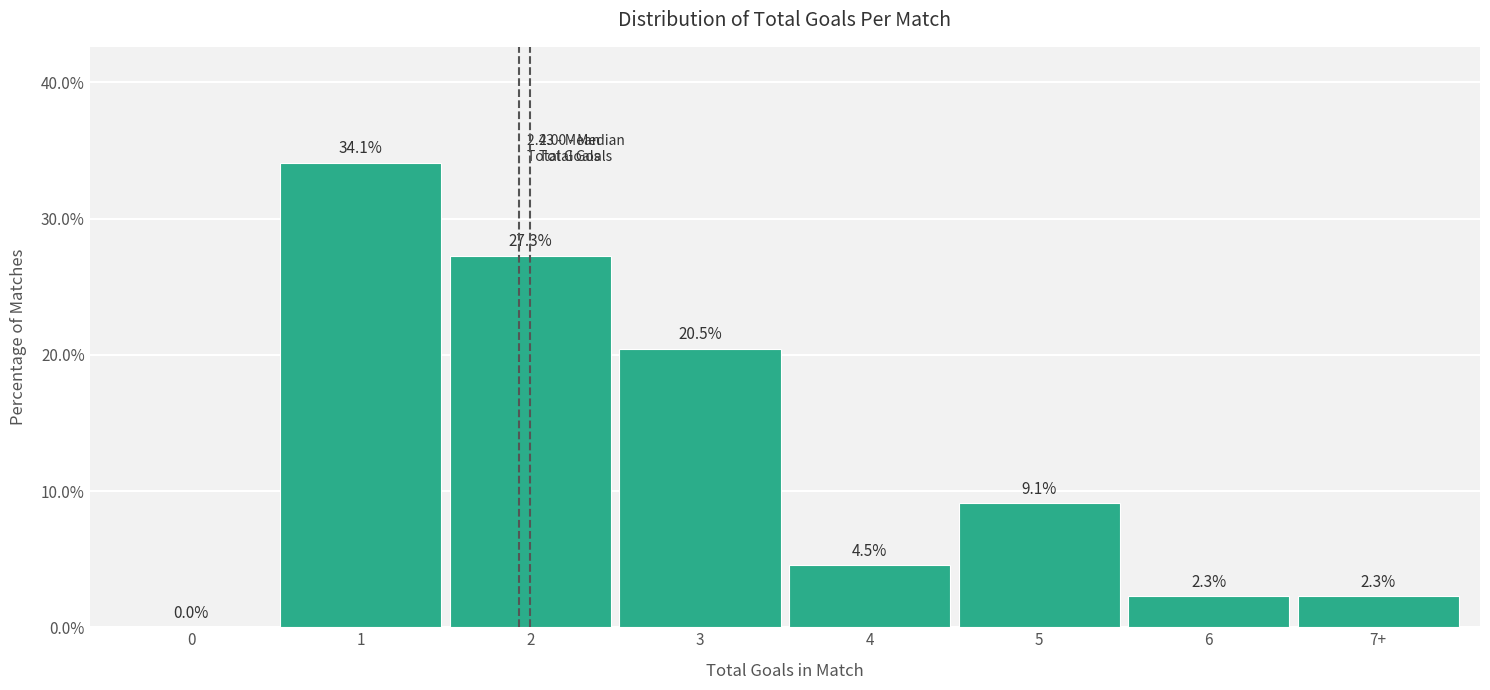

Reading right to left, extract all data points from this chart.

7+=2.3	6=2.3	5=9.1	4=4.5	3=20.5	2=27.3	1=34.1	0=0.0